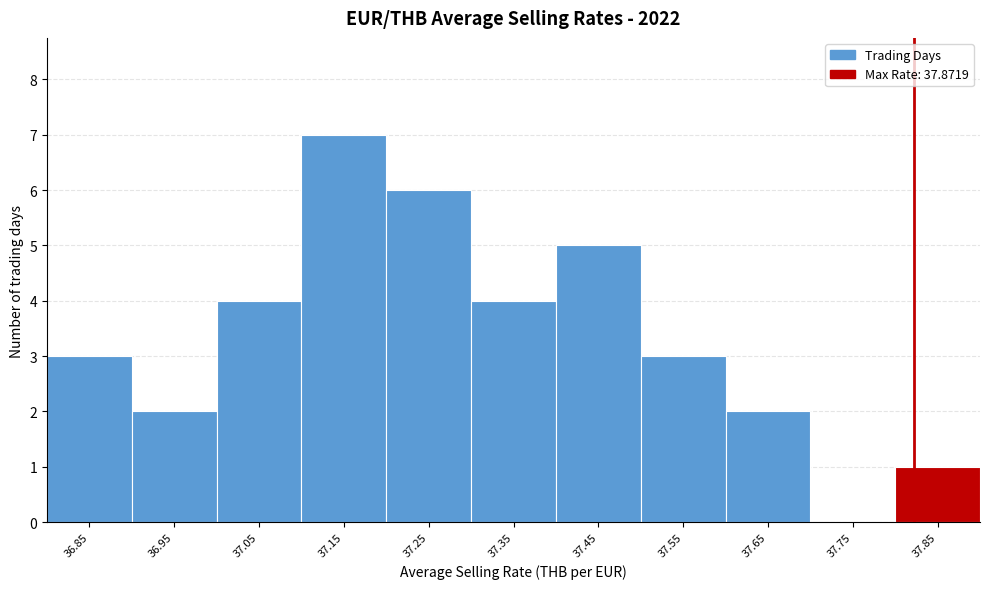

Reading right to left, transcribe all the data shown in this chart.

37.85=1	37.75=0	37.65=2	37.55=3	37.45=5	37.35=4	37.25=6	37.15=7	37.05=4	36.95=2	36.85=3